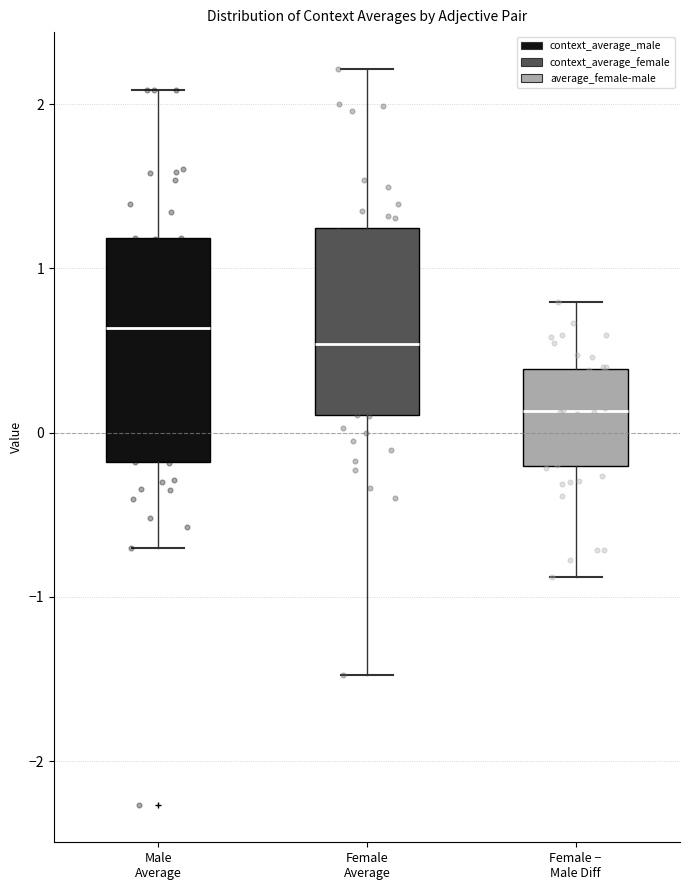

Which box's median line is the lowest?

Female − Male Diff